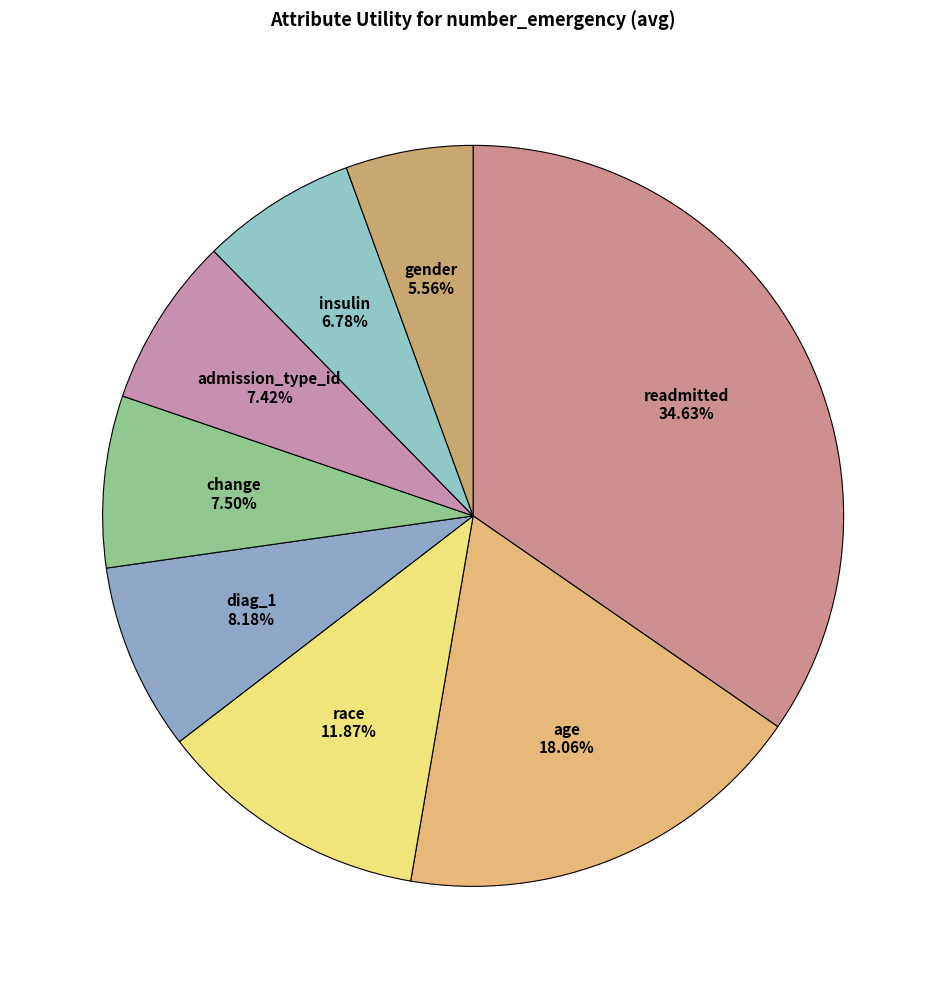

How many slices are in this pie chart?

8